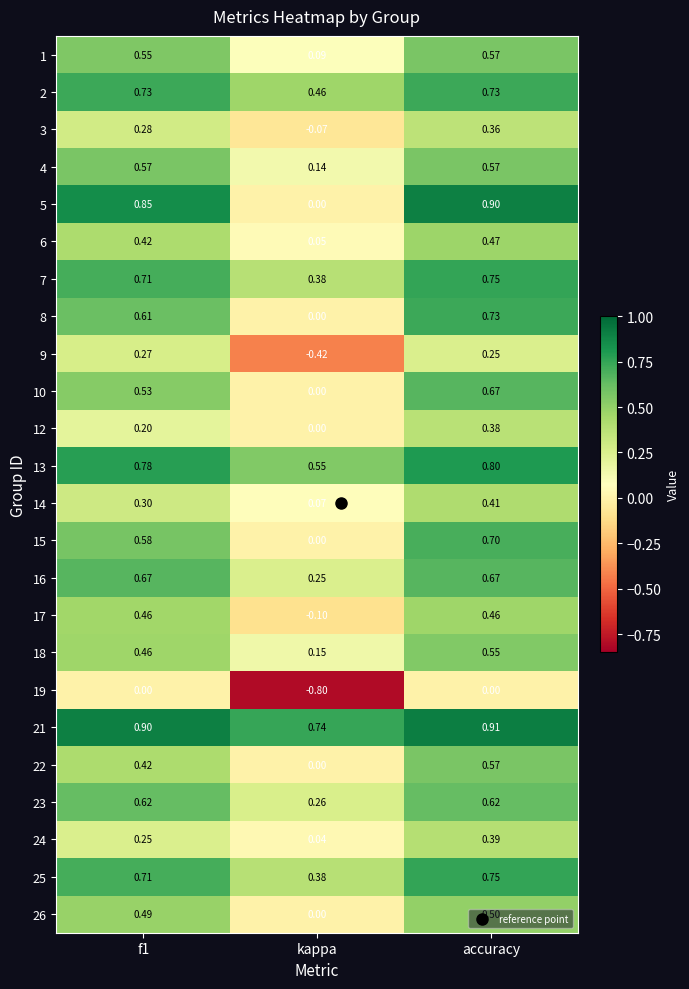

Where is 7 nearest to the value 0?

kappa